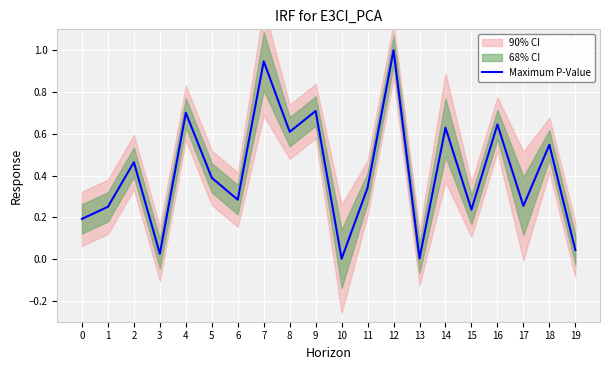

True or false: there are more than 2 points higher than both neighbors.

True